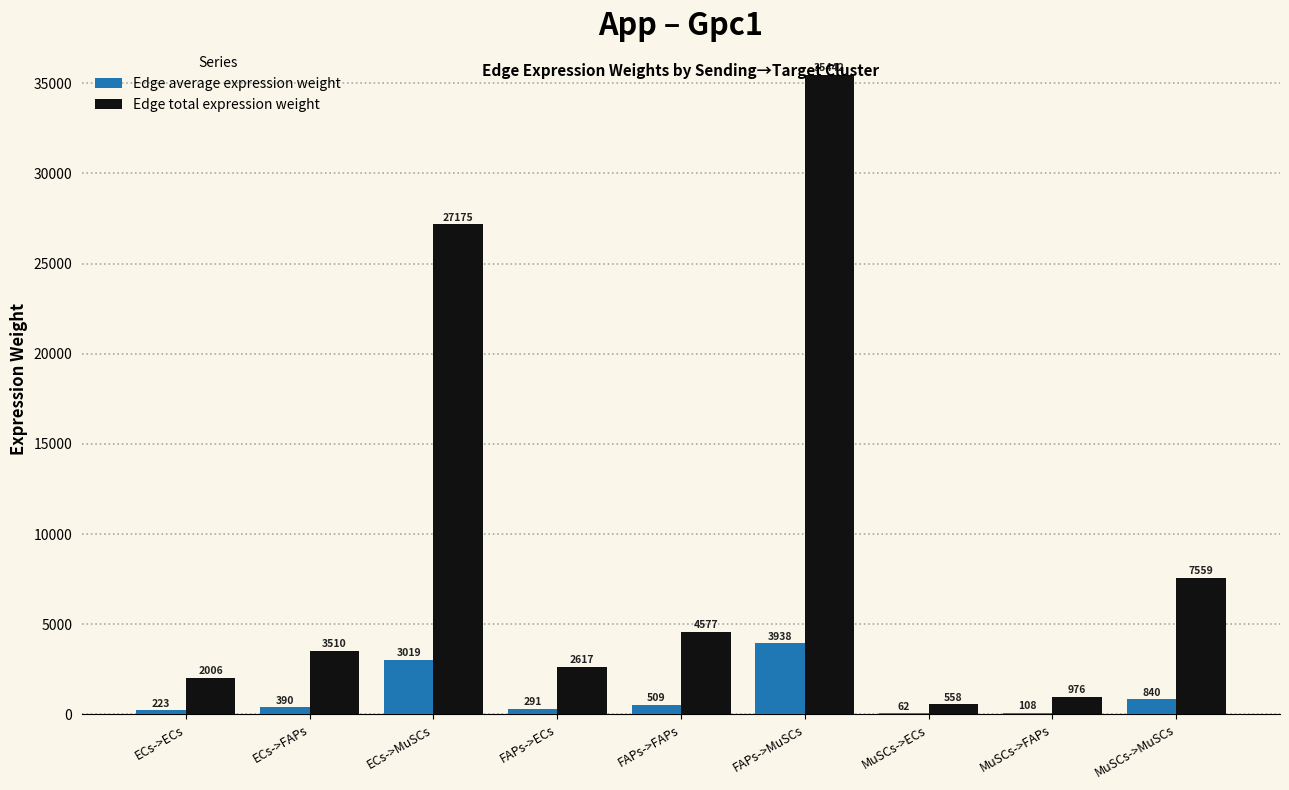

The Edge average expression weight series shows 108.5 at MuSCs->FAPs. True or false?

True